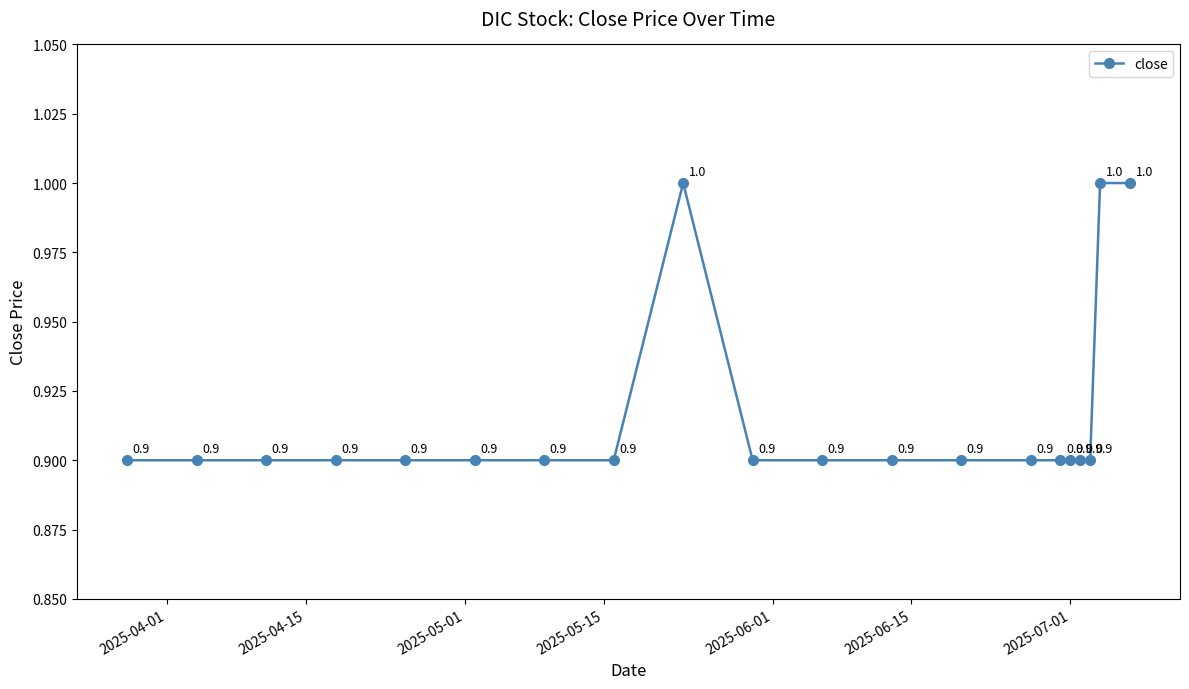

How many lines are shown in the chart?

1